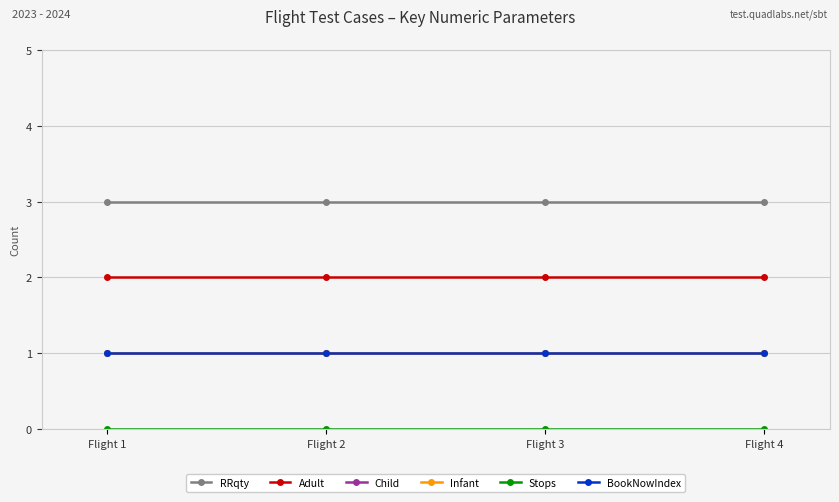

True or false: RRqty has more than 1 points higher than both neighbors.

False